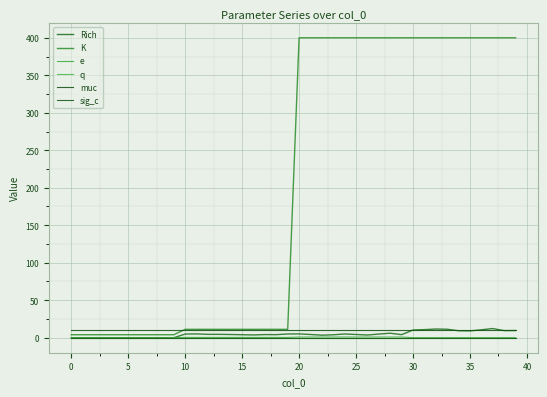

Is this an area chart (filled region under the line)?

No